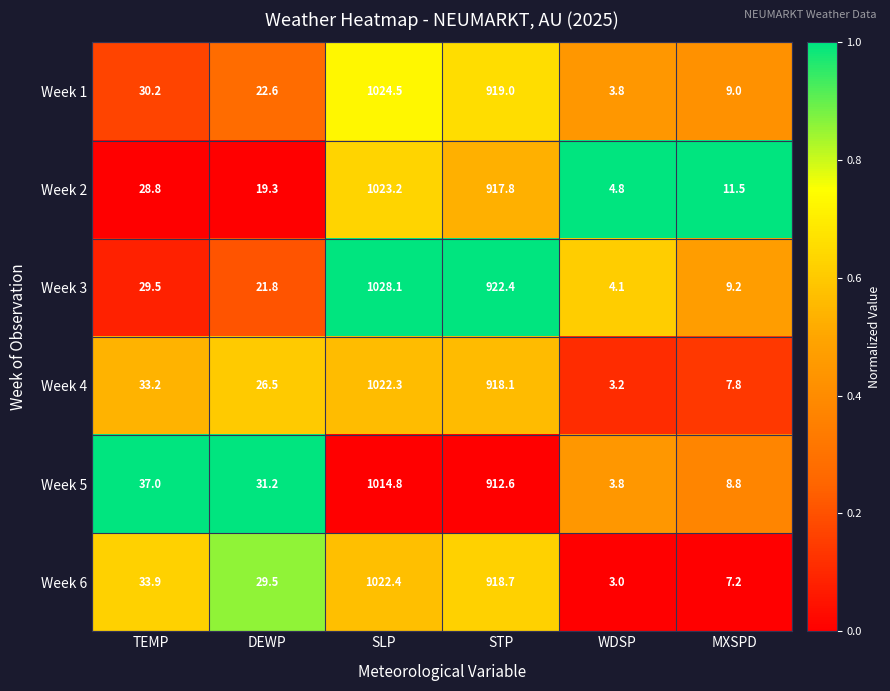

What is the sum of all Week 2 values?

2005.4